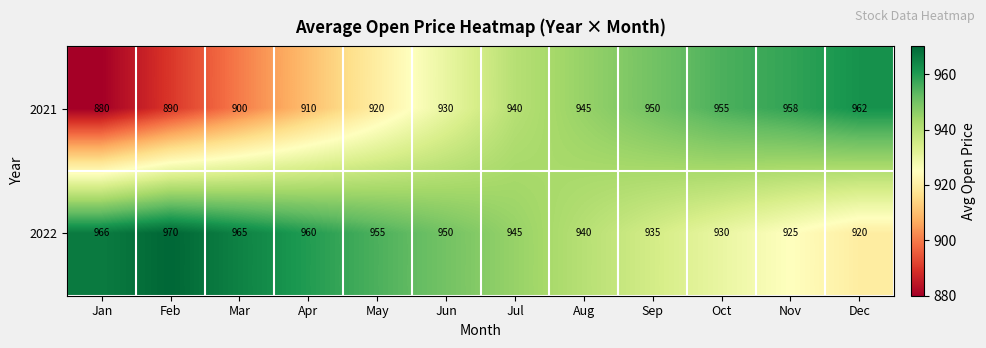

At how many categories does at least one series exceed 925?

12